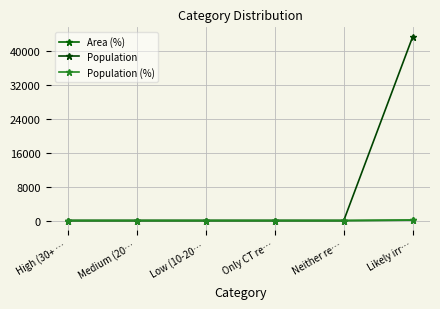

The value of Population (%) at Only CT re… is 0. True or false?

True